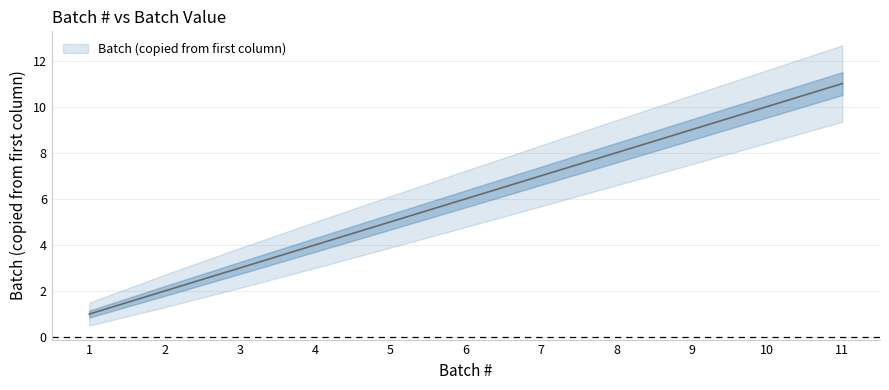

What is the ratio of the value at 11 to the value at 9?

1.2